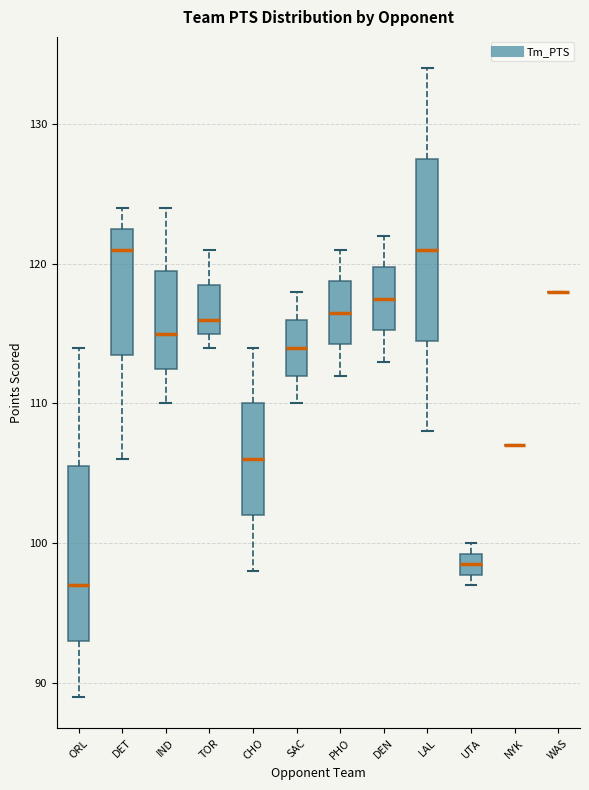

Reading left to right, transcribe this box plot: for each box, give where its median line is, the range the box spans, and where its two whiskers end, as read against the y-axis. The values are not printed on the chart, so give them approximately, as read against the axis.

ORL: median 97, box 93 to 106, whiskers 89 to 114
DET: median 121, box 114 to 123, whiskers 106 to 124
IND: median 115, box 113 to 120, whiskers 110 to 124
TOR: median 116, box 115 to 119, whiskers 114 to 121
CHO: median 106, box 102 to 110, whiskers 98 to 114
SAC: median 114, box 112 to 116, whiskers 110 to 118
PHO: median 117, box 114 to 119, whiskers 112 to 121
DEN: median 118, box 115 to 120, whiskers 113 to 122
LAL: median 121, box 115 to 128, whiskers 108 to 134
UTA: median 99 (inside the box), box 98 to 99, whiskers 97 to 100
NYK: box collapsed to a line at 107, whiskers 107 to 107
WAS: box collapsed to a line at 118, whiskers 118 to 118